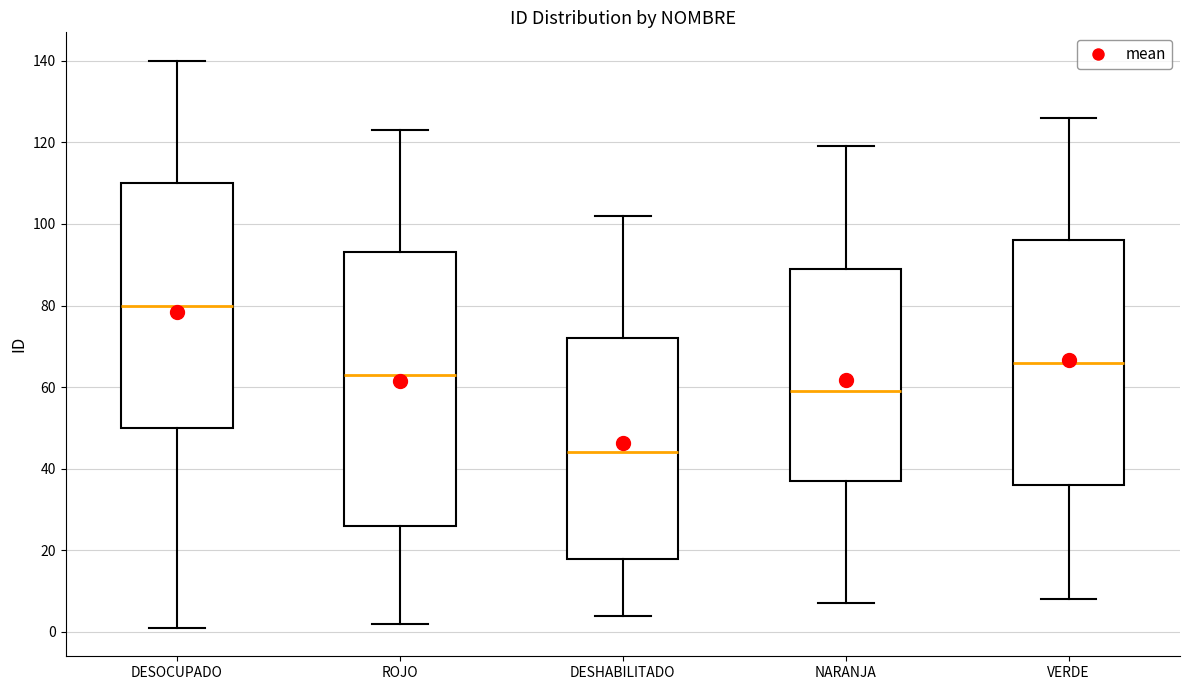

Where does the lower whisker of the box for DESOCUPADO end on the y-axis? The values are not printed on the chart, so give them approximately, as read against the axis.

2